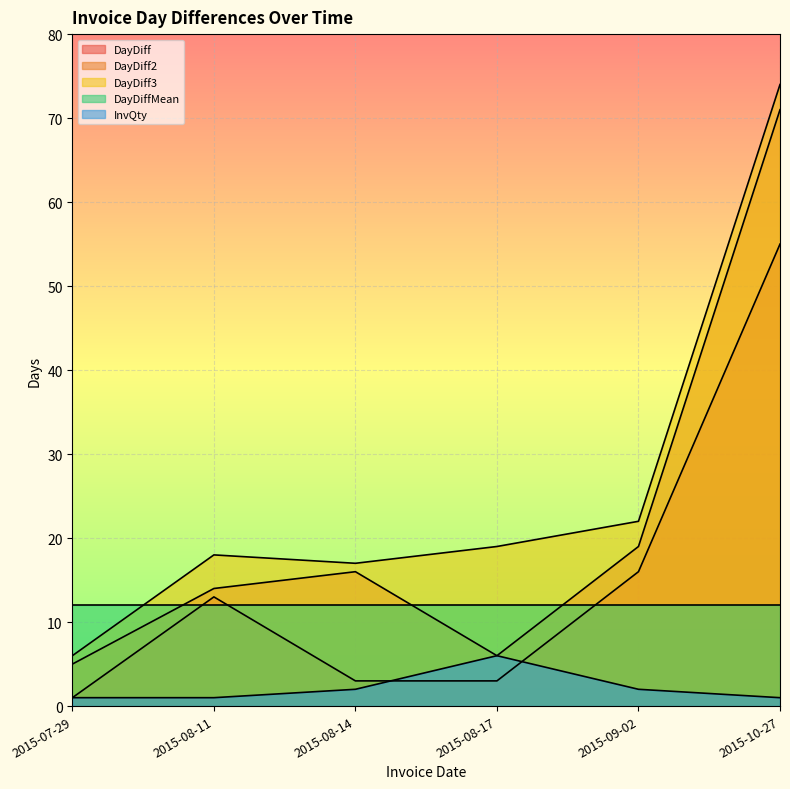

What value does the InvQty series have at 2015-10-27?

1